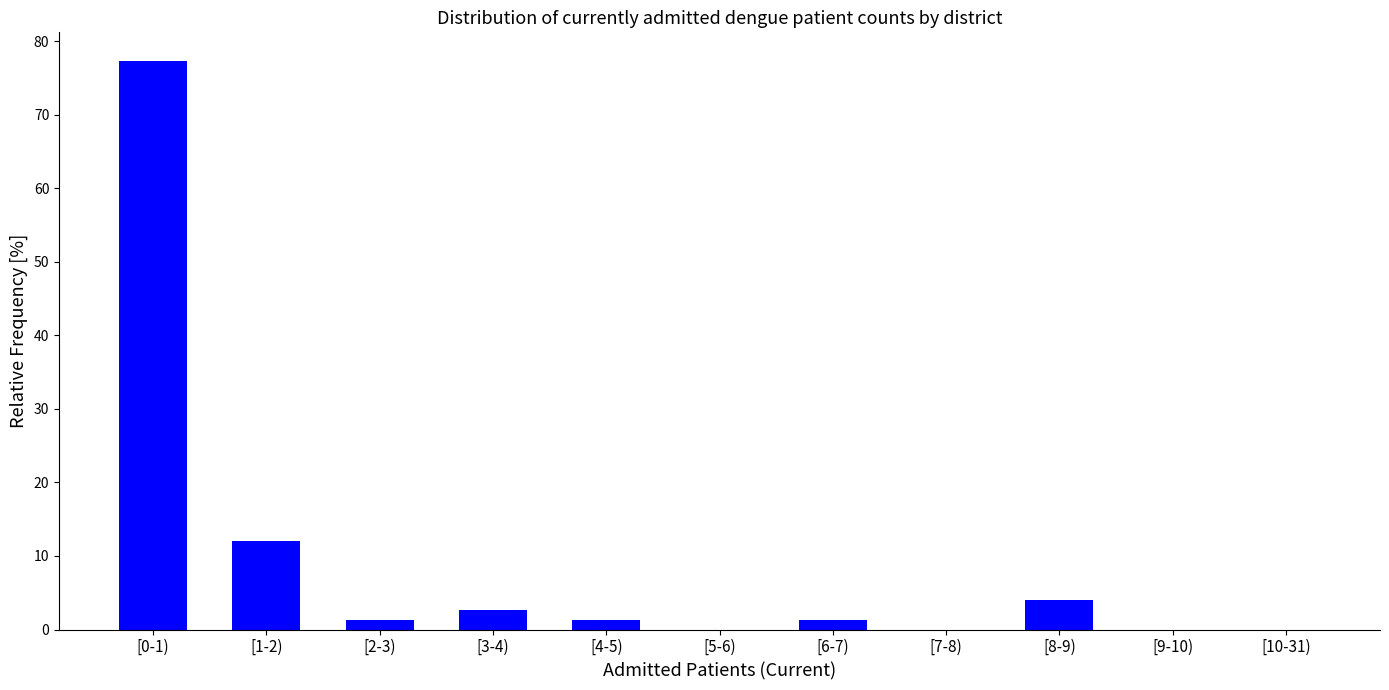

Reading left to right, list all the values displayed in this chart.

[0-1)=77.3	[1-2)=12.0	[2-3)=1.3	[3-4)=2.7	[4-5)=1.3	[5-6)=0.0	[6-7)=1.3	[7-8)=0.0	[8-9)=4.0	[9-10)=0.0	[10-31)=0.0